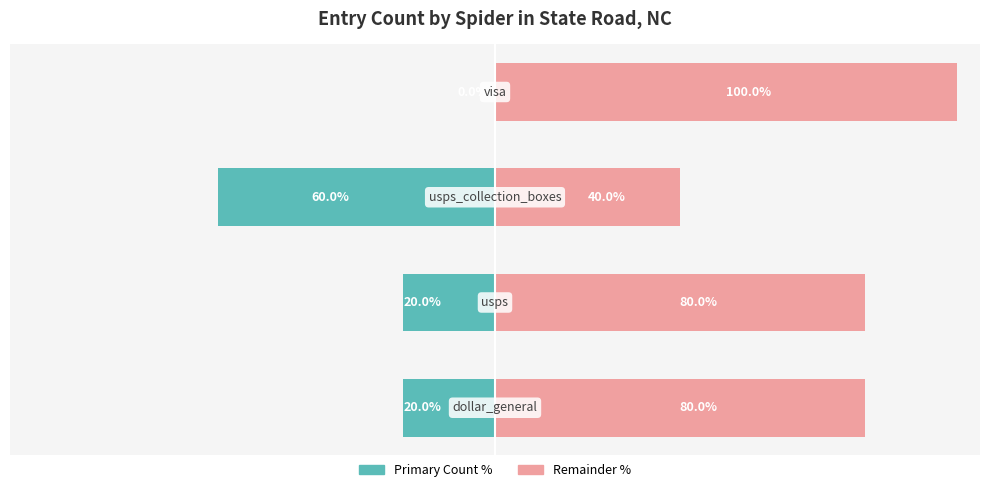

Which series has the largest total across all categories?

Remainder (%)